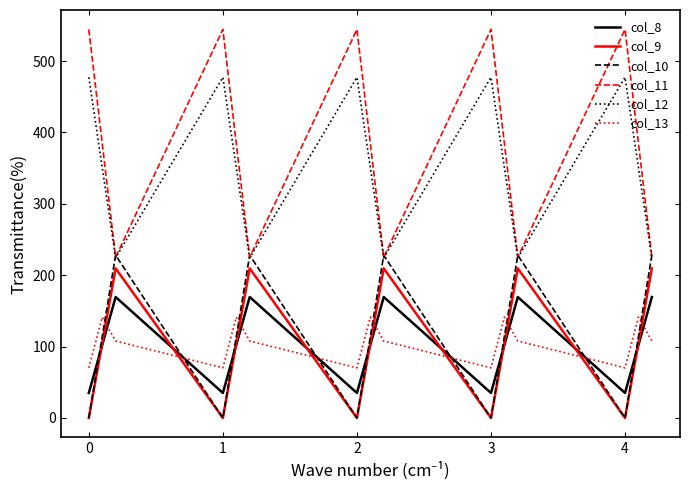

What is the average value of the col_9 series?

104.8